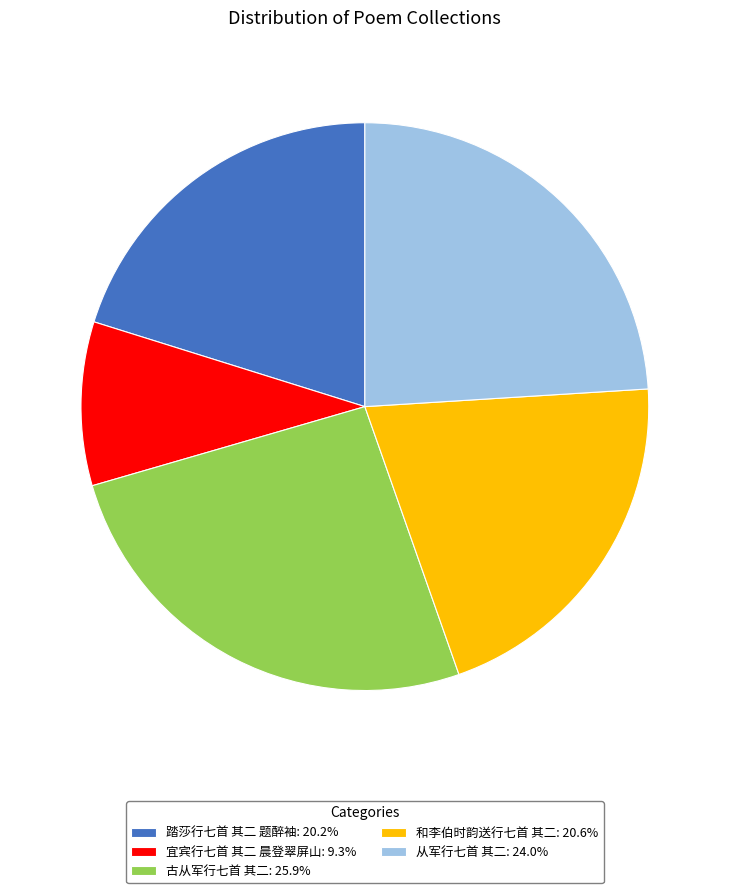

Does 踏莎行七首 其二 题醉袖: 20.2% account for over 50% of the chart?

No